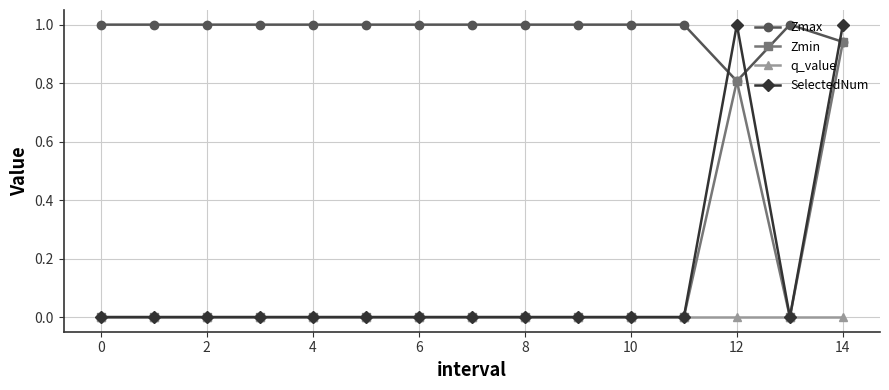

Which series has the largest range (max minus min)?

SelectedNum